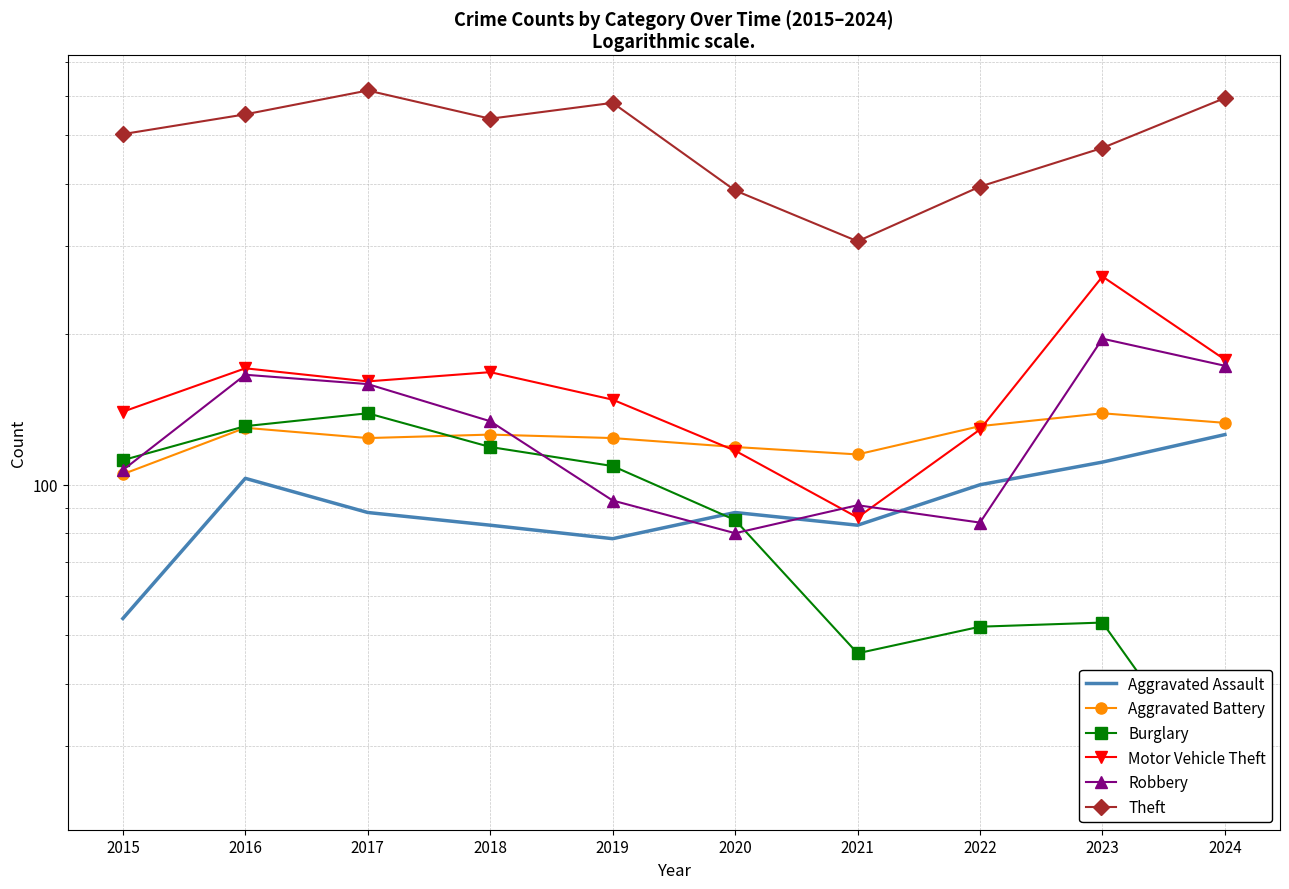

At which category does Aggravated Battery reach its first local peak?

2016